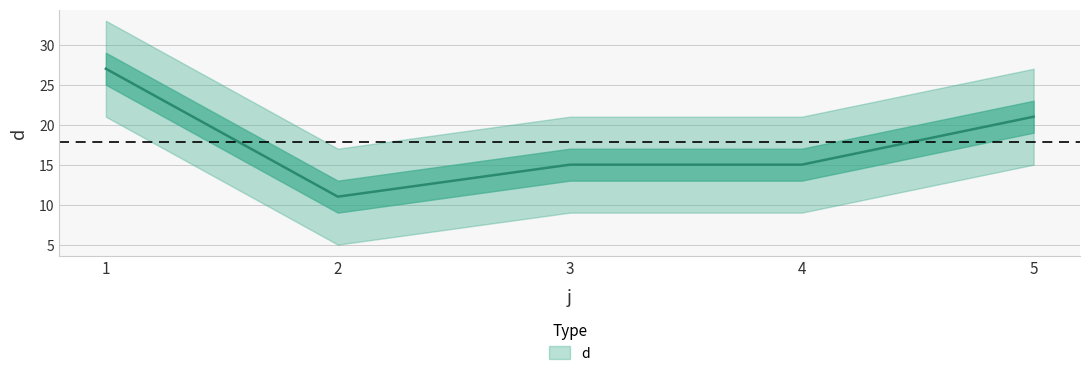

Which label corresponds to the smallest value in the chart?

2